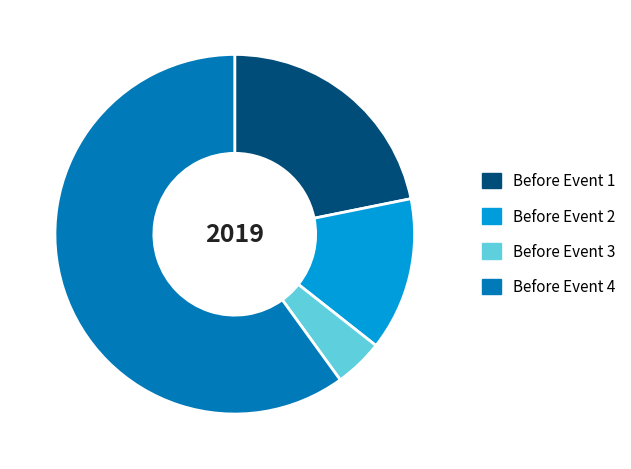

Is it true that Before Event 4 is 60% of the pie?

True